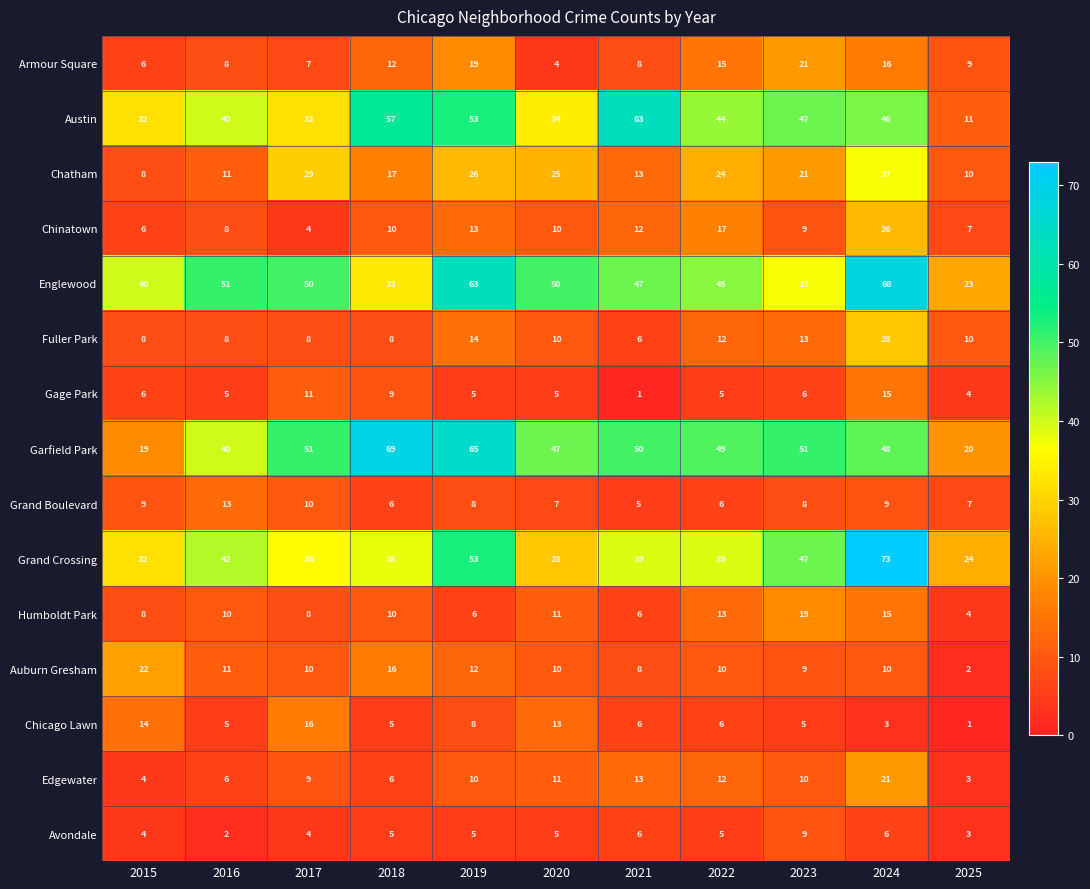

Where does the Grand Crossing series first go above 39?

2016